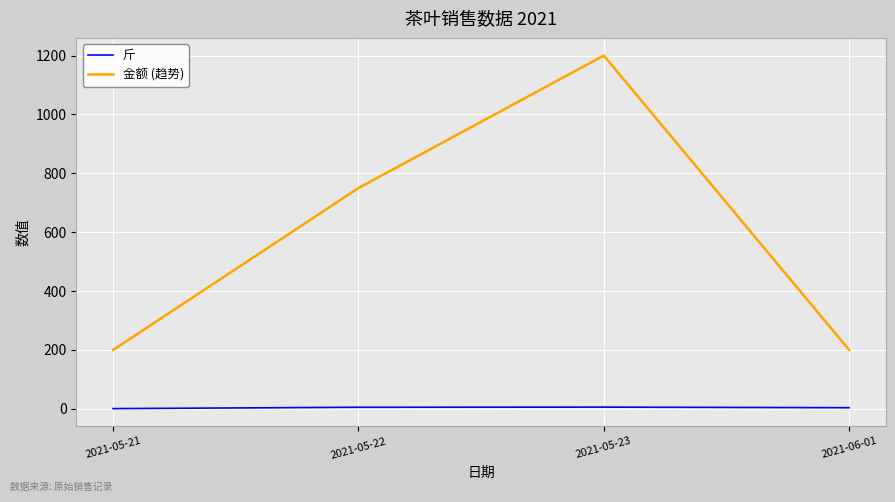

Which category has the highest value across all series?

2021-05-23